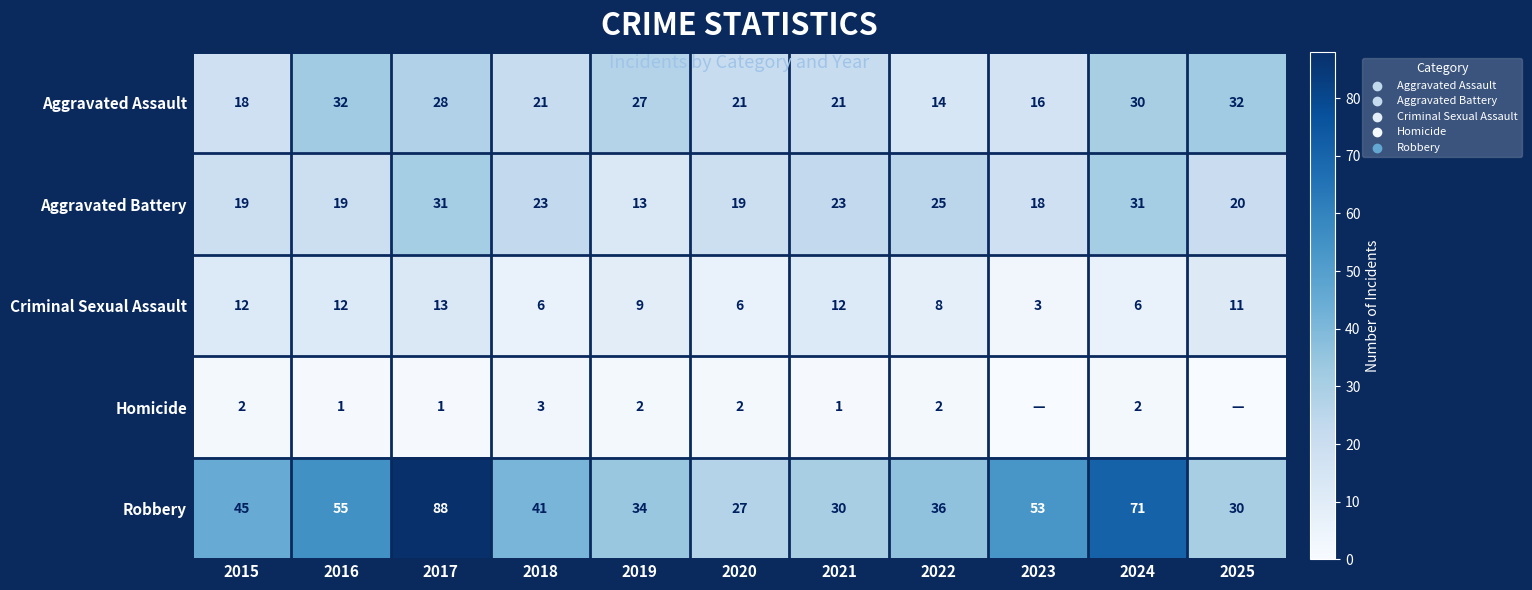

The value of Aggravated Assault at 2023 is 10. True or false?

False